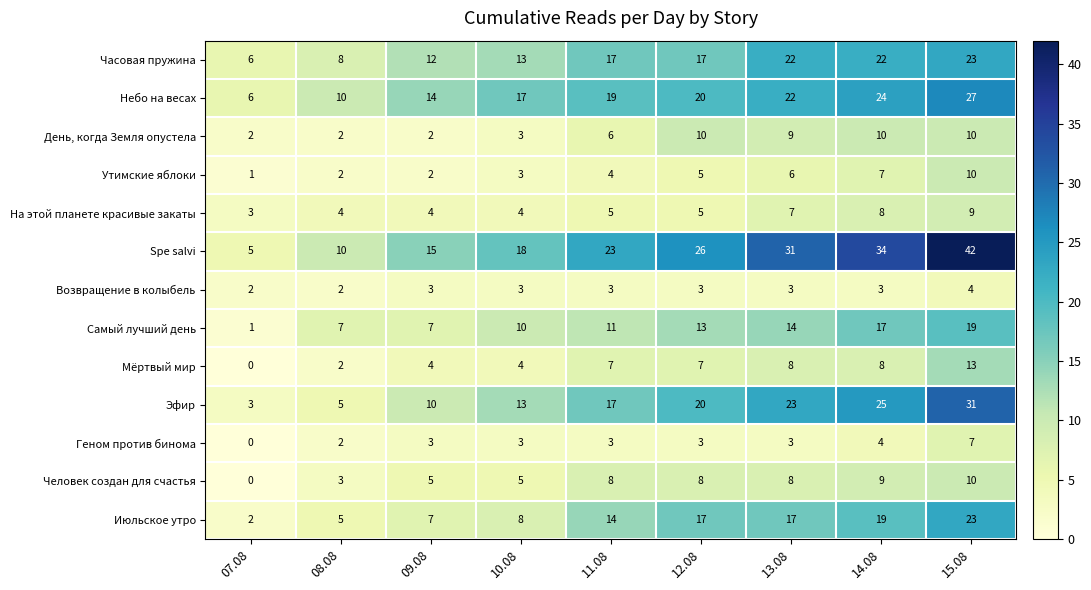

Count the На этой планете красивые закаты values in the range 4 to 7.

6